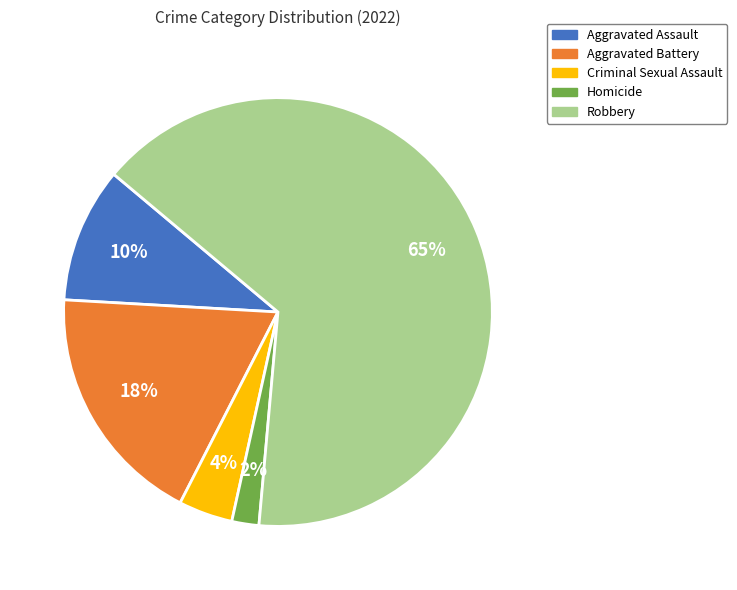

Does Aggravated Battery represent more than half of the total?

No